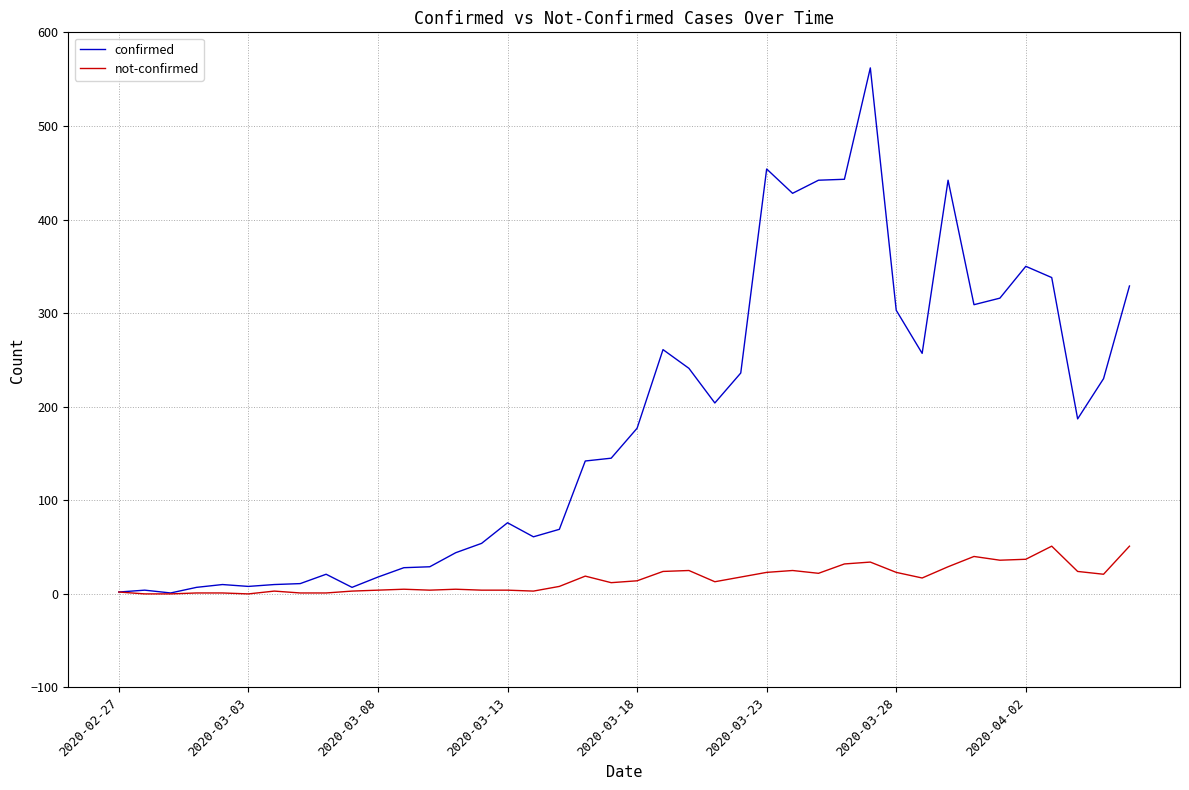

Is this an area chart (filled region under the line)?

No